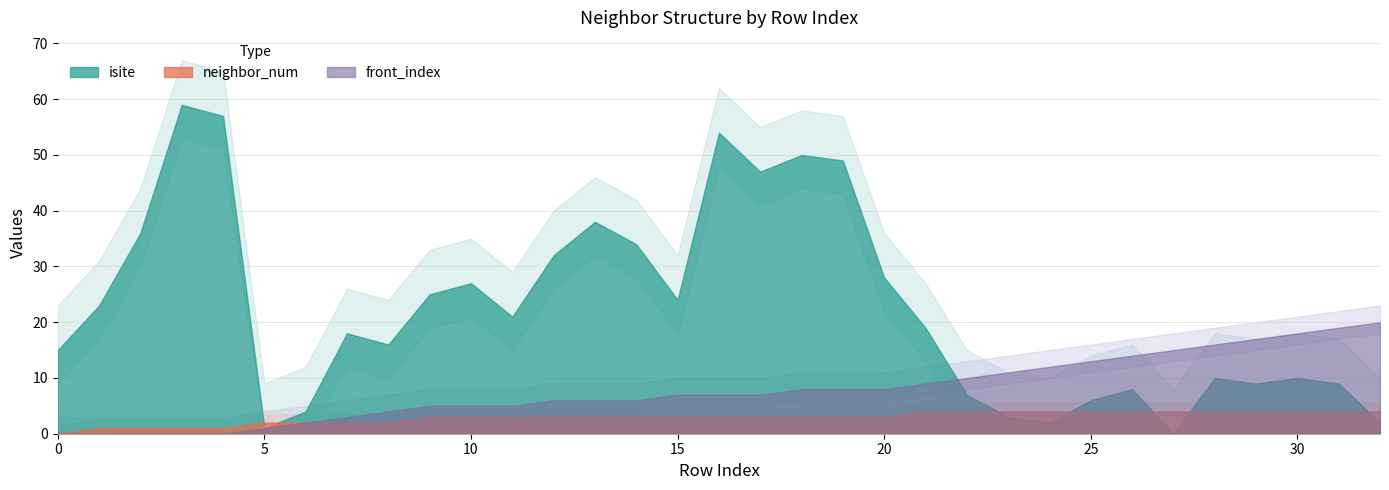

Is the value of neighbor_num at 30 greater than the value of isite at 30?

No